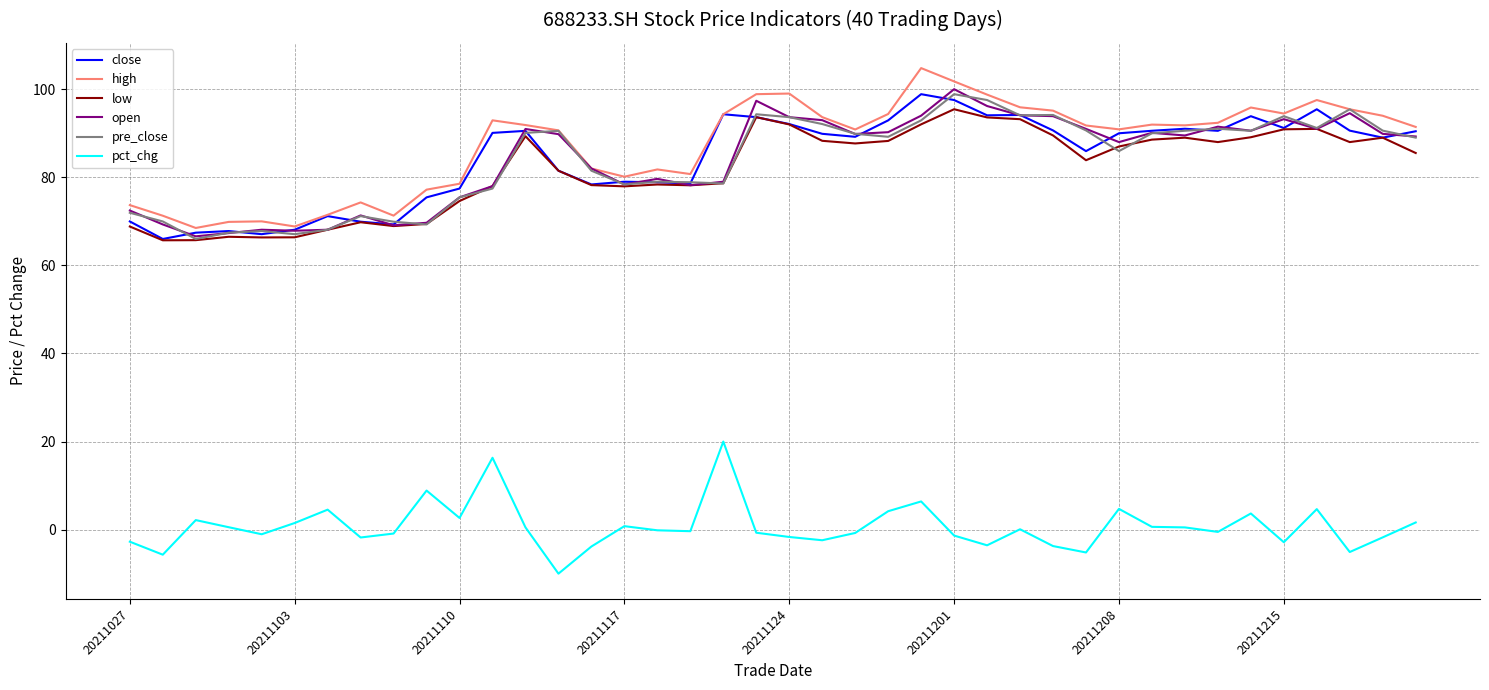

What is the lowest value of the pct_chg series?

-10.0